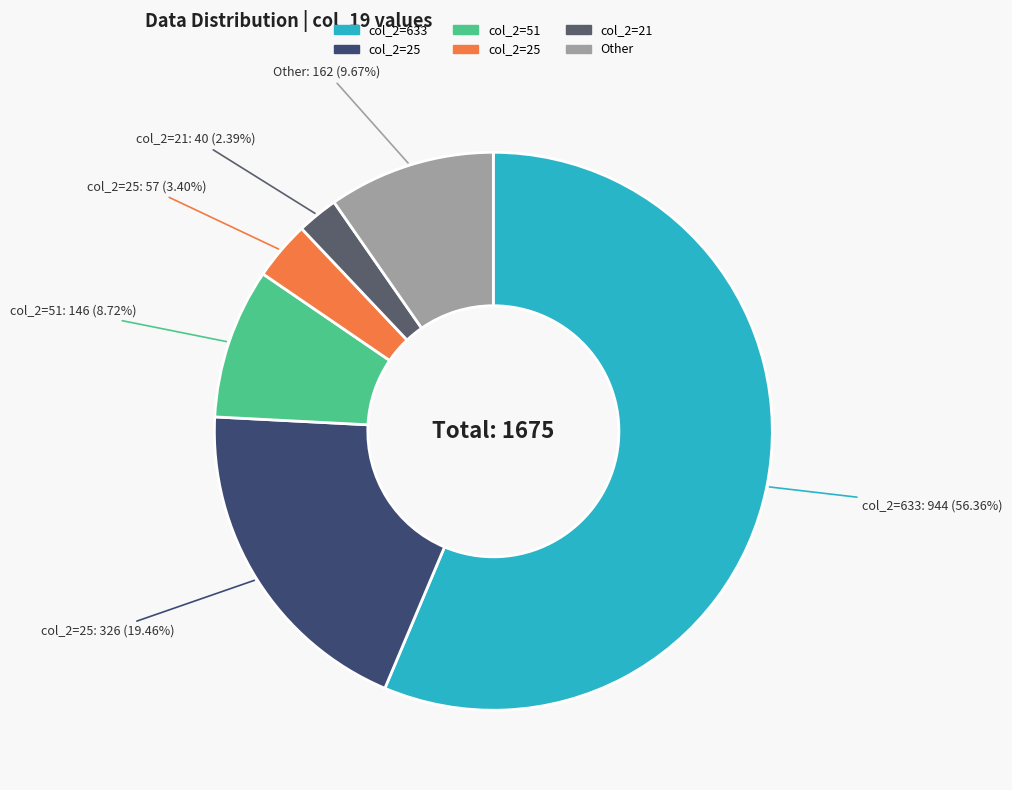

How many segments does this pie chart have?

6